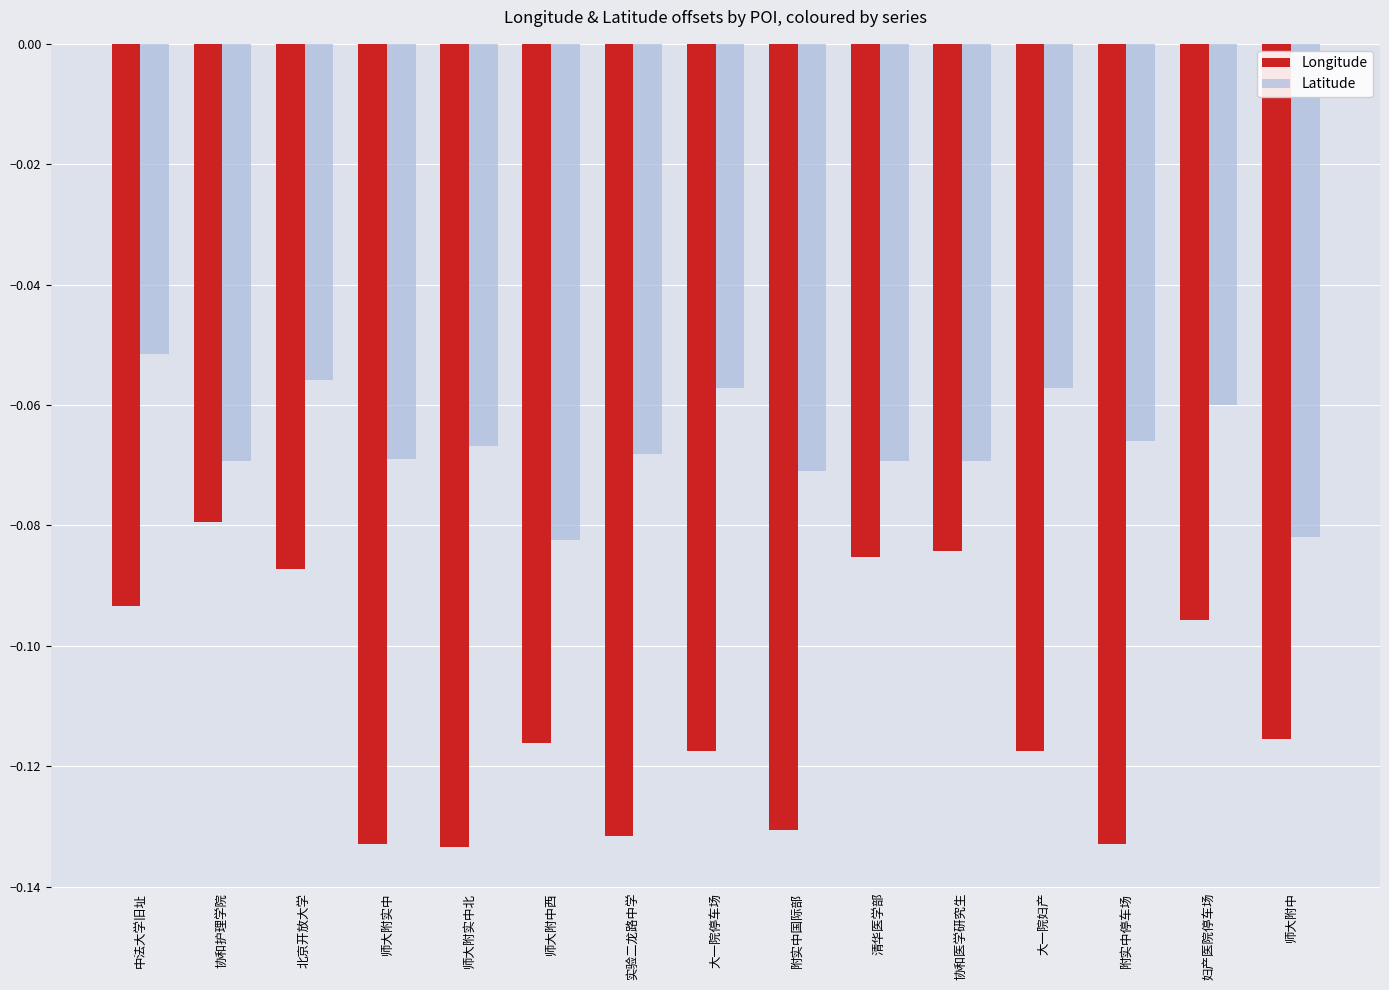

Rank the series by their maximum value, from highest to lowest.

Latitude, Longitude